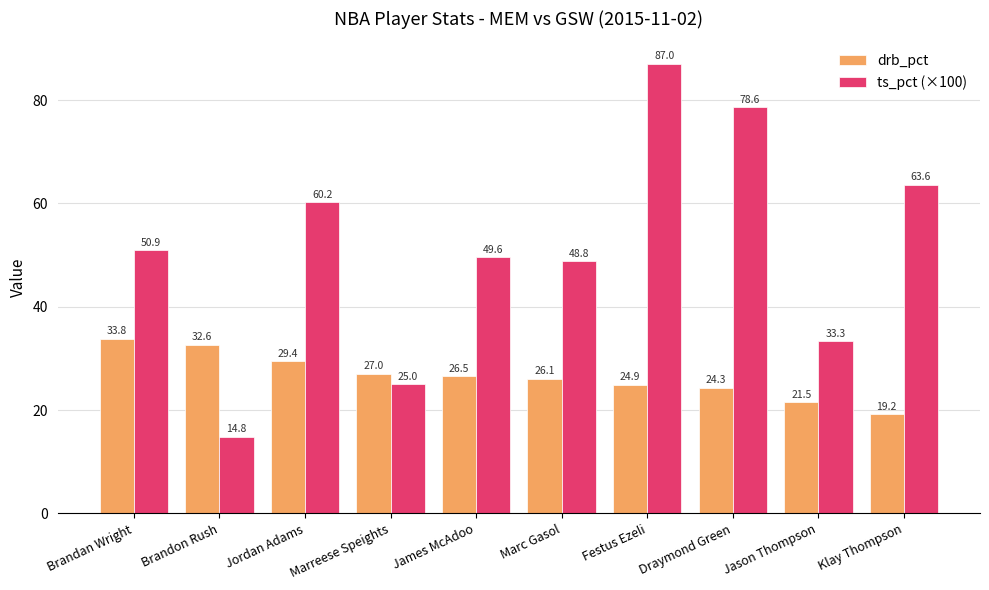

What is the maximum value for ts_pct (×100)?

87.0